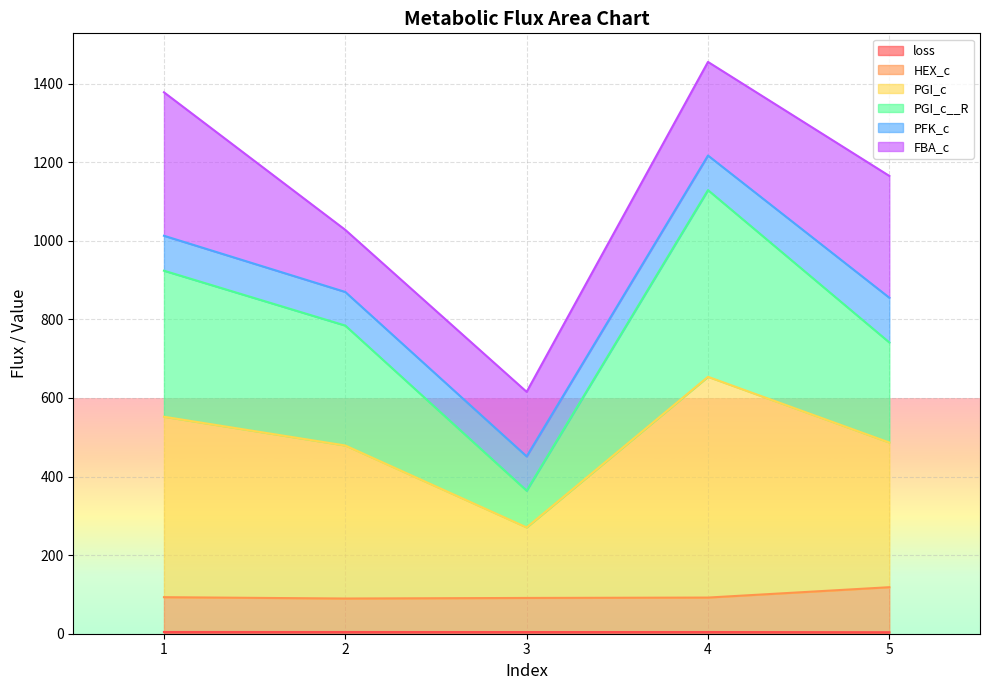

True or false: loss and PGI_c cross at least once.

False